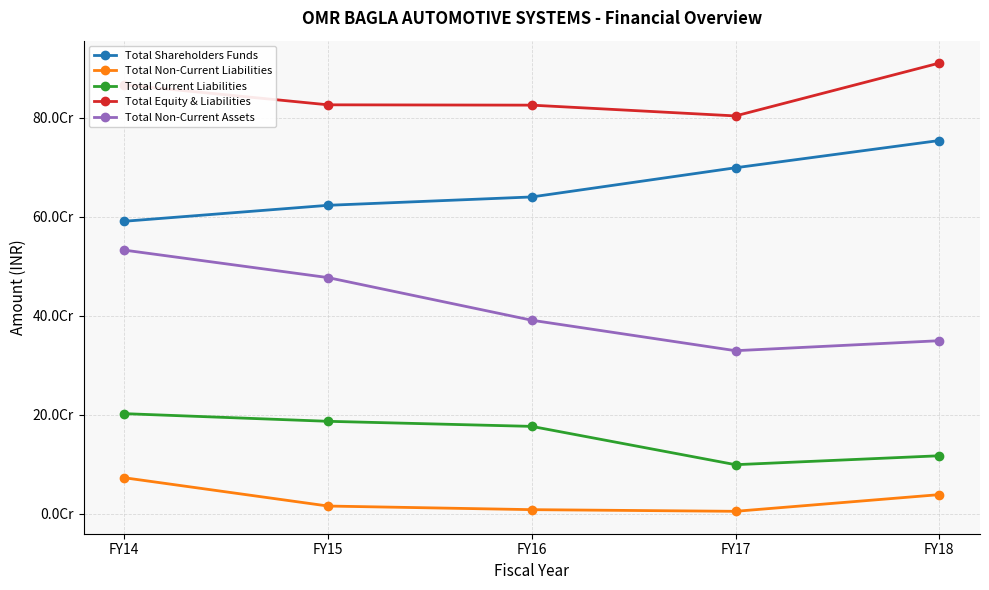

Rank the categories by Total Non-Current Assets value from highest to lowest.

FY14, FY15, FY16, FY18, FY17